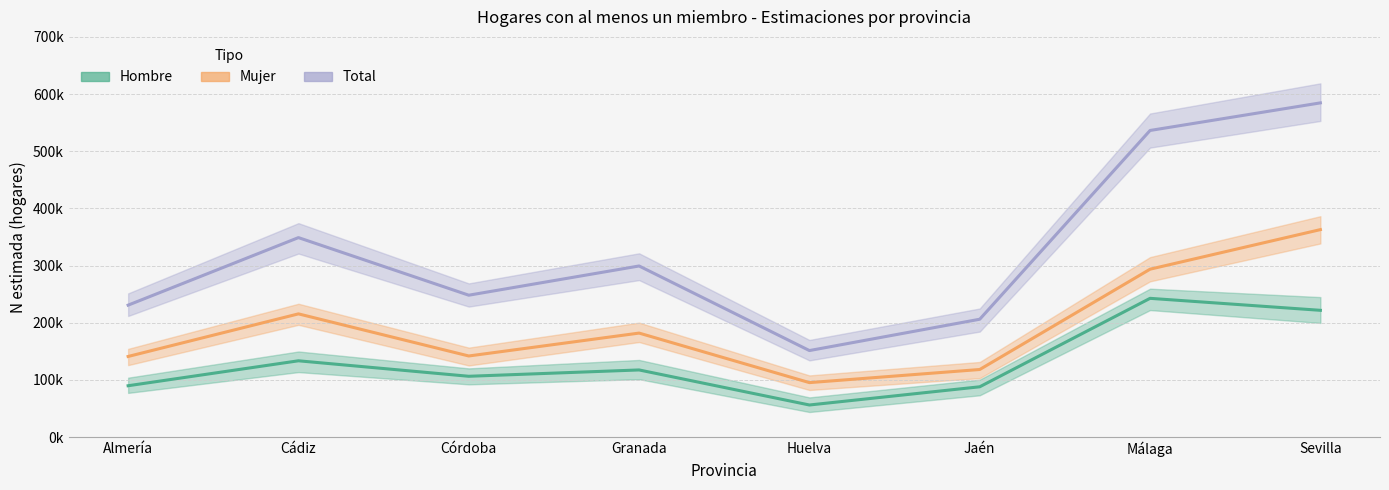

At which label does Mujer first exceed 181866?

Cádiz